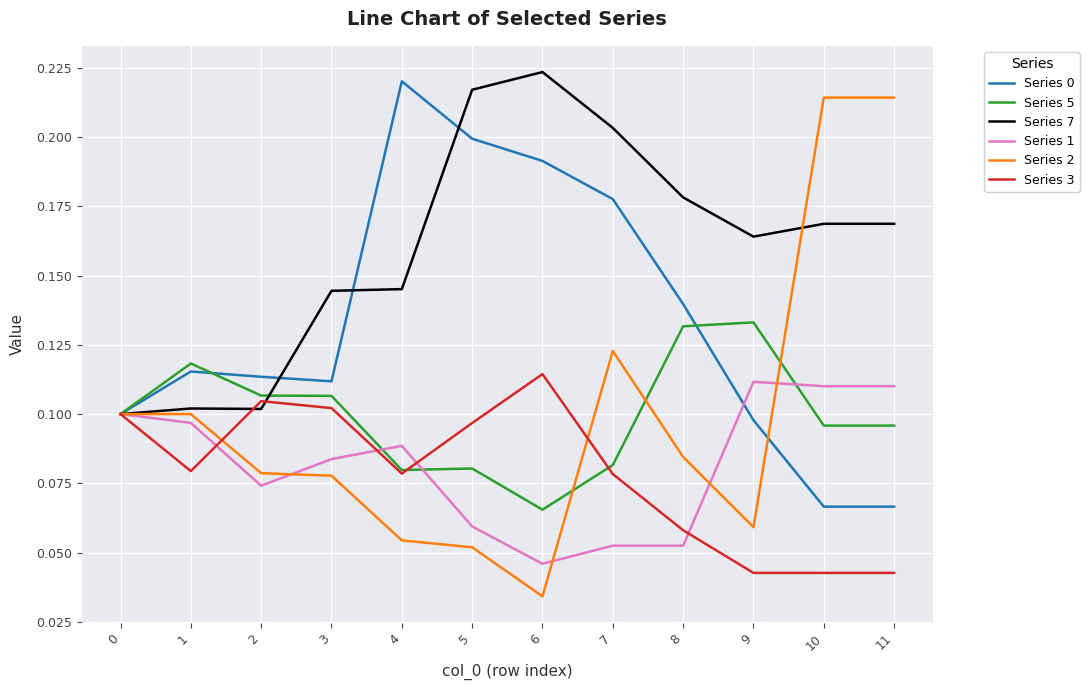

Count the number of categories in the chart.

12